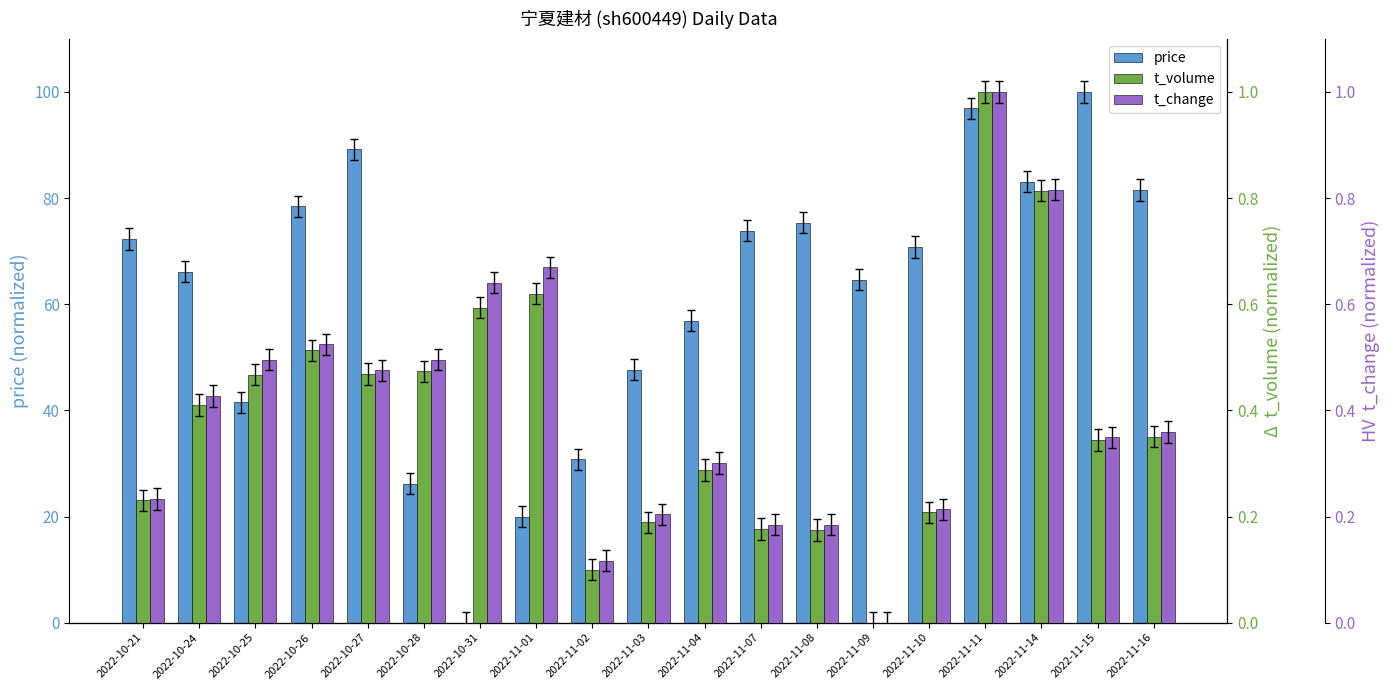

True or false: t_change has a value of 0.7 at 2022-11-01.

True